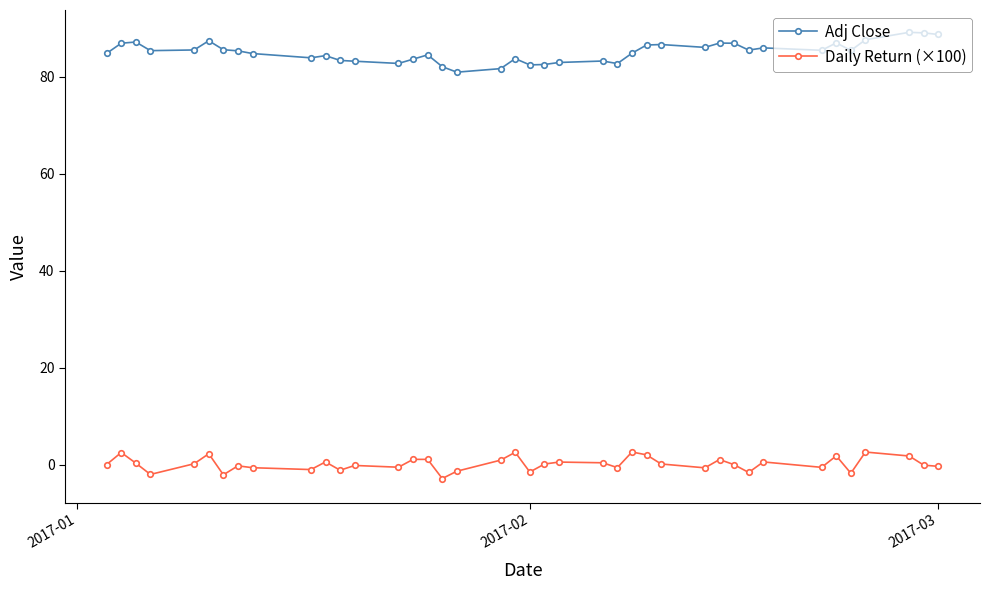

What is the sum of all Adj Close values?

3401.4